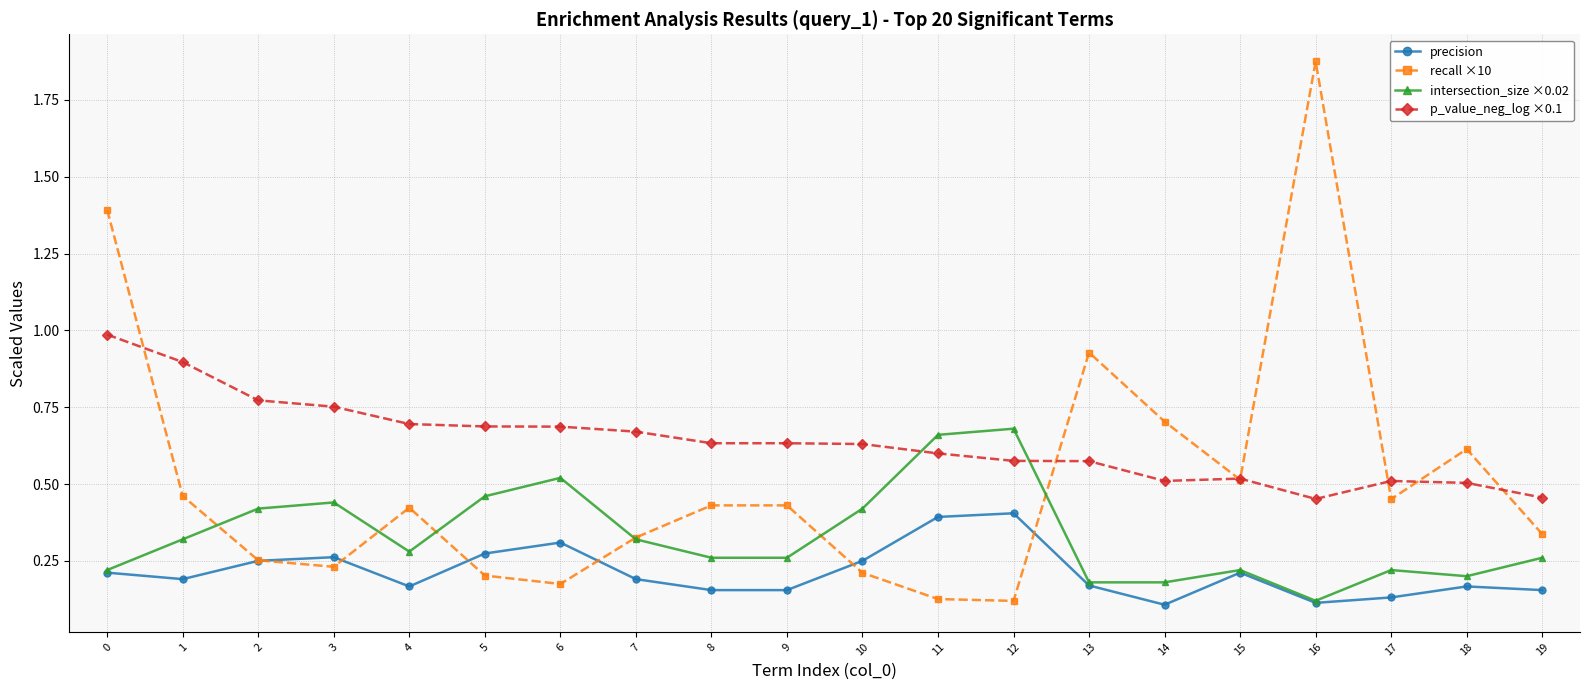

Which label corresponds to the largest value in the chart?

16